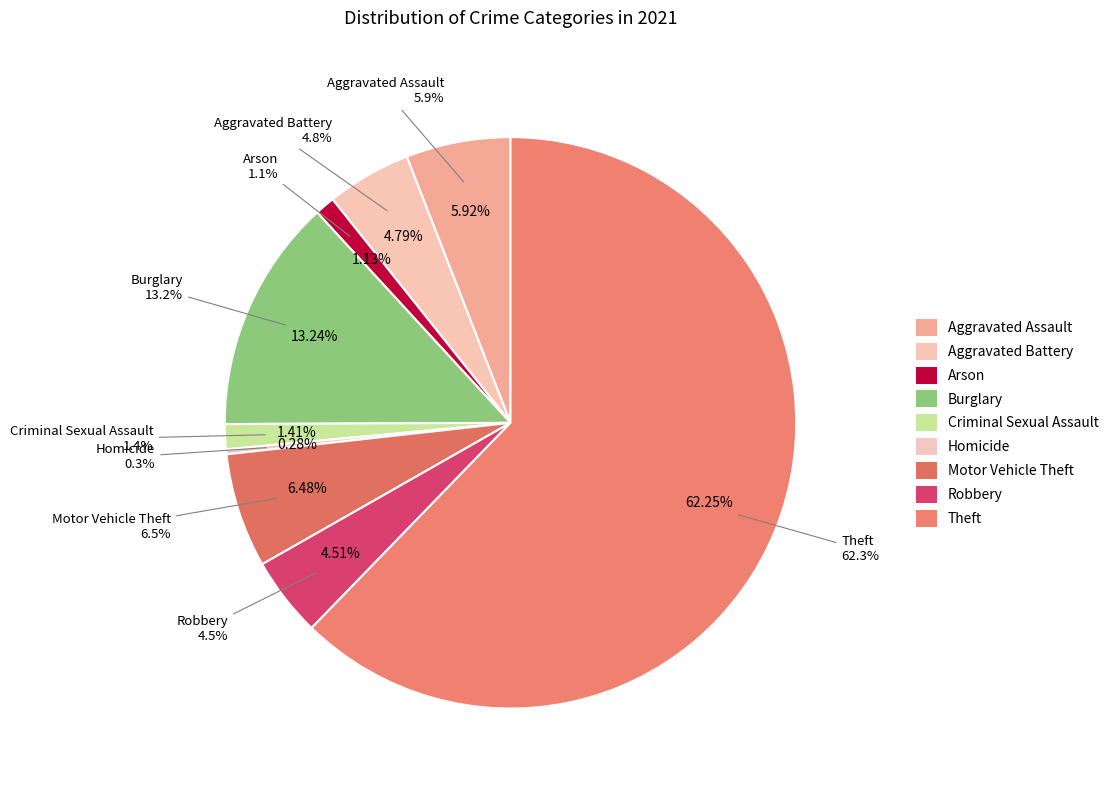

Which has a higher value, Homicide or Theft?

Theft